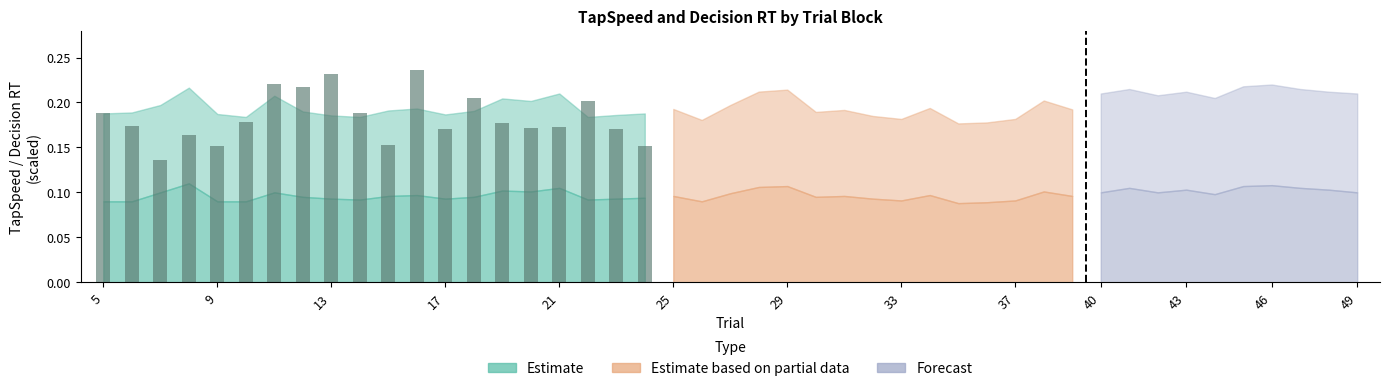

What is the sum of all values?

3.7